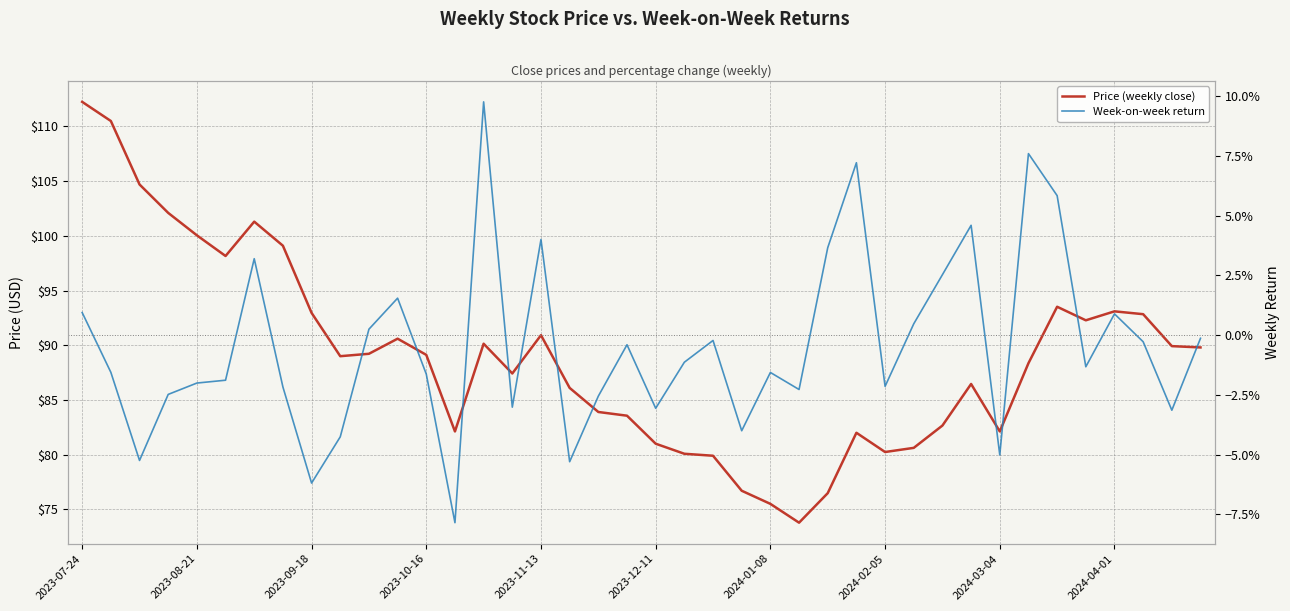

At how many categories does at least one series exceed 38?

40